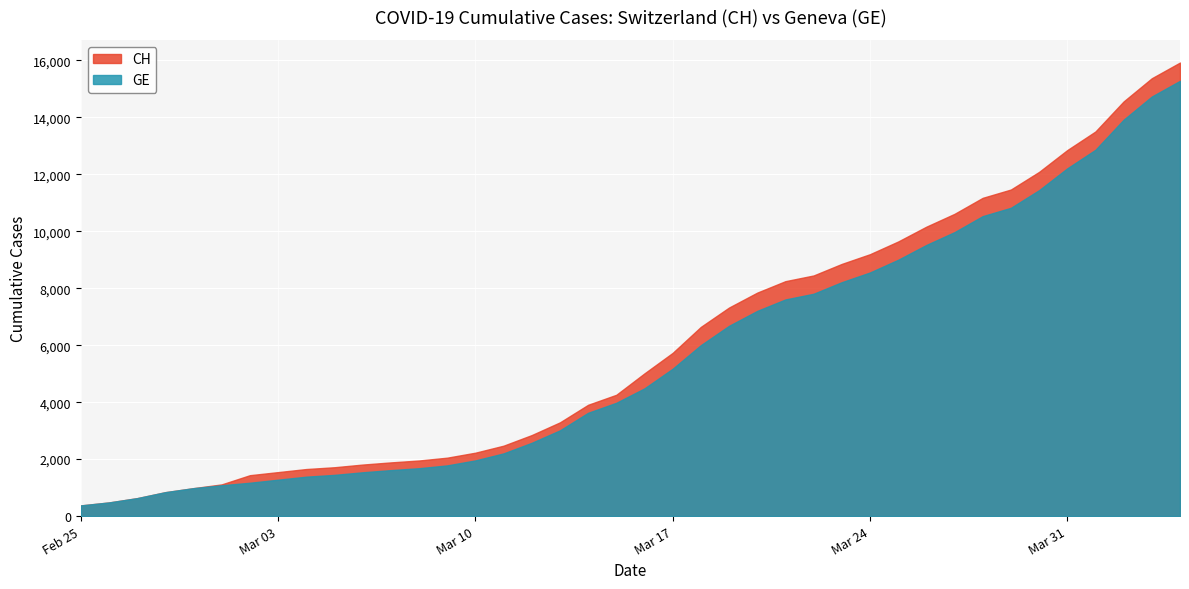

Is the value of GE at 2020-03-24 greater than the value of CH at 2020-03-13?

Yes